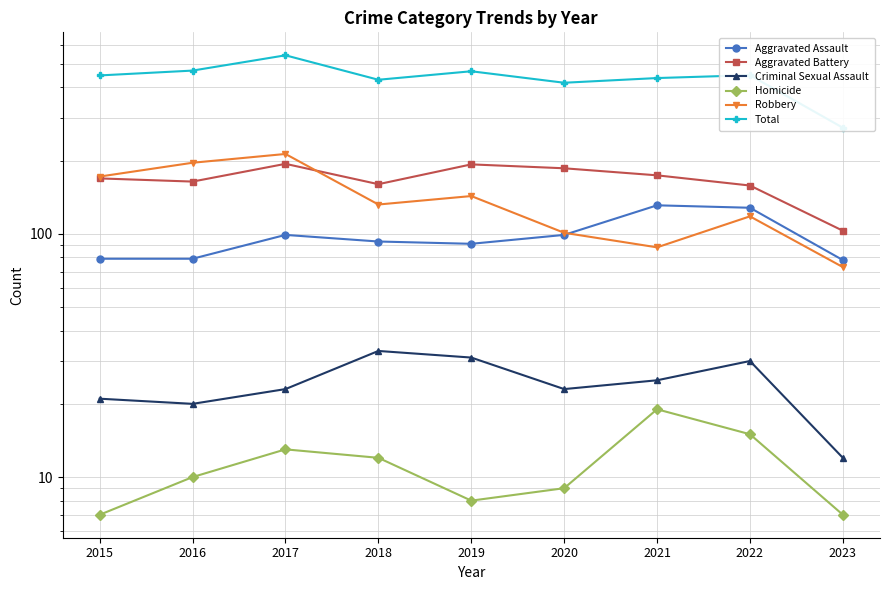

Reading left to right, what are all the values shown in this chart?

Aggravated Assault: 79	79	99	93	91	99	131	128	78
Aggravated Battery: 169	164	194	160	193	186	174	158	103
Criminal Sexual Assault: 21	20	23	33	31	23	25	30	12
Homicide: 7	10	13	12	8	9	19	15	7
Robbery: 172	196	213	132	143	101	88	118	73
Total: 448	469	542	430	466	418	437	449	273